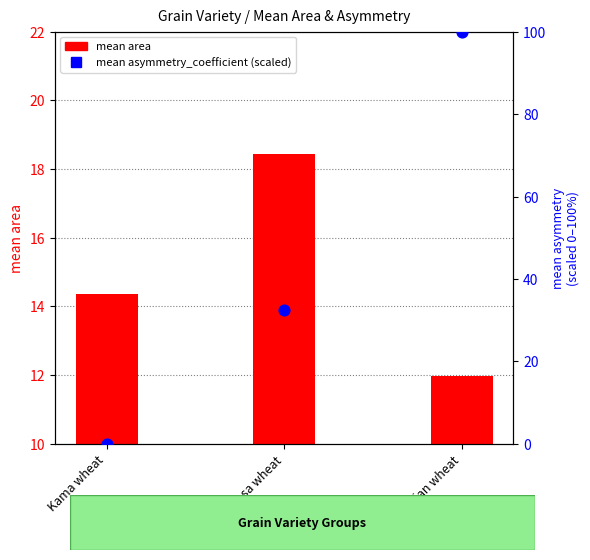

Which series has the widest spread of Y values?

mean asymmetry_coefficient